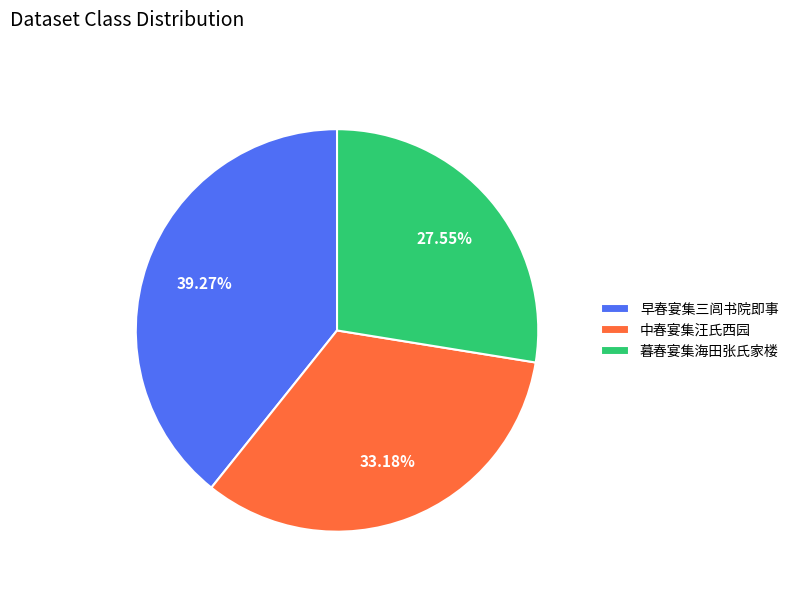

How many slices are in this pie chart?

3